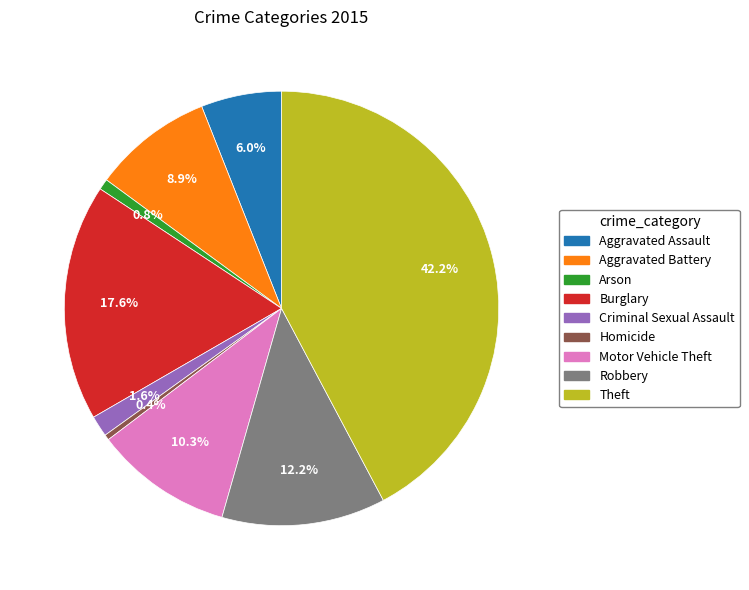

True or false: Robbery accounts for 18% of the total.

False